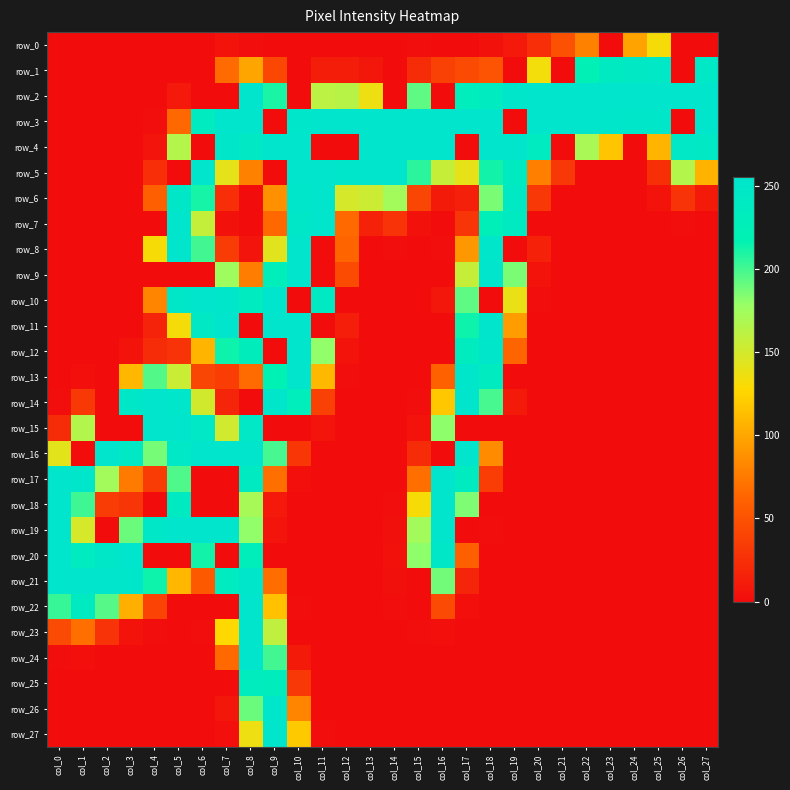

True or false: row_22 has a value of 0 at col_26.

True